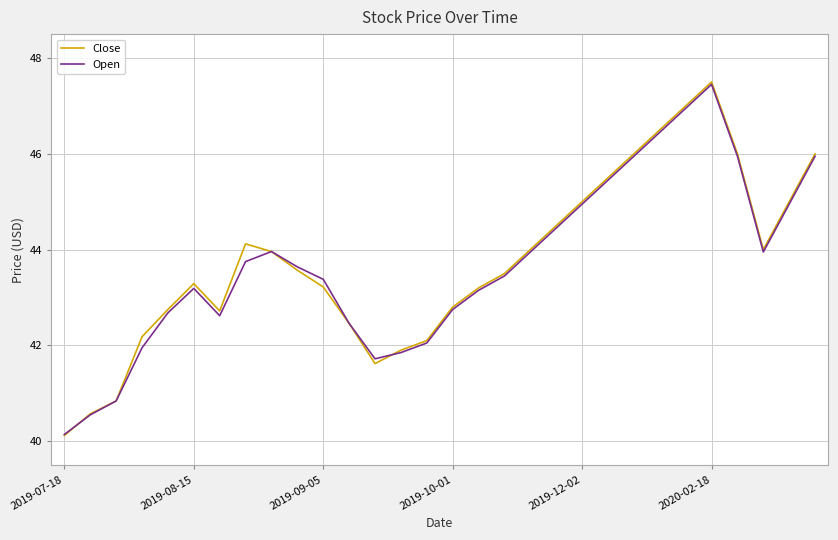

Which series has the widest spread of values?

Close